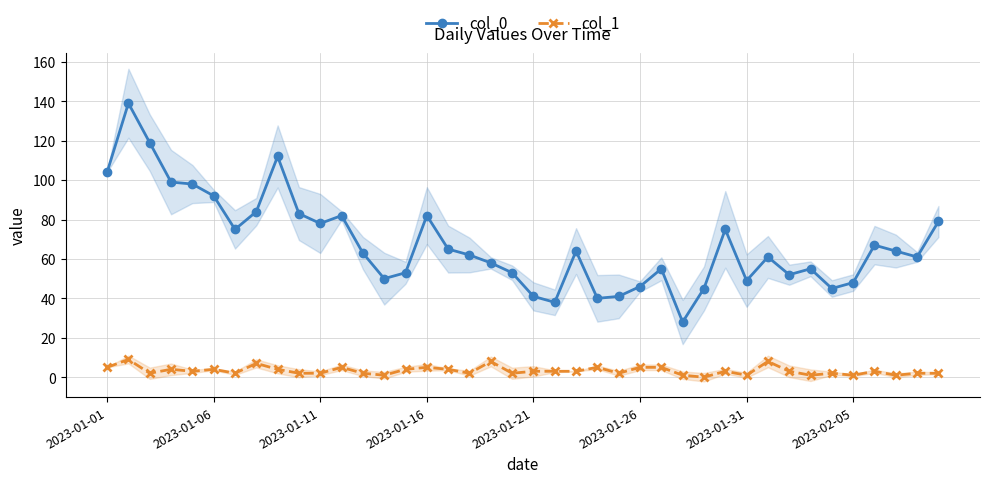

True or false: col_0 has more than 0 interior local peaks.

True